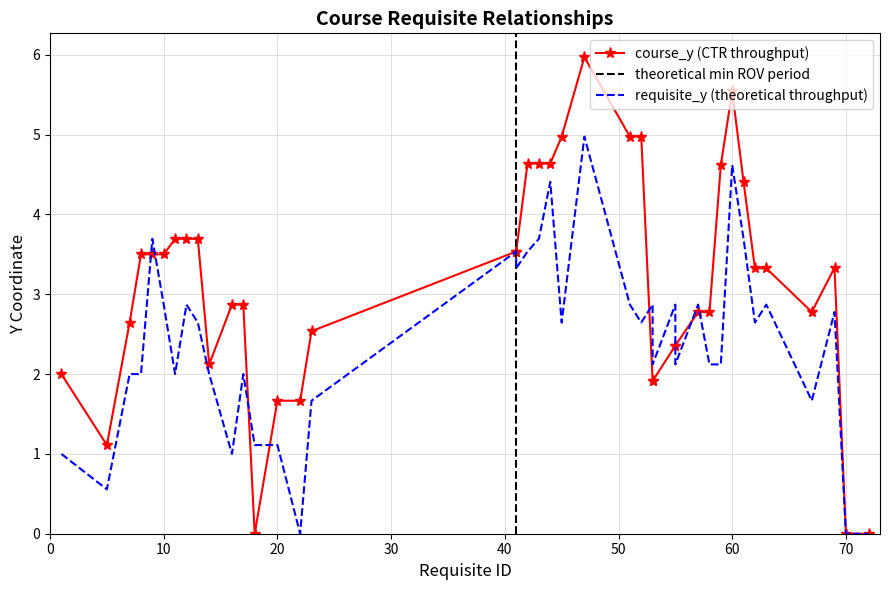

At 80, list the series in order from largest to smallest.

course_y, requisite_y